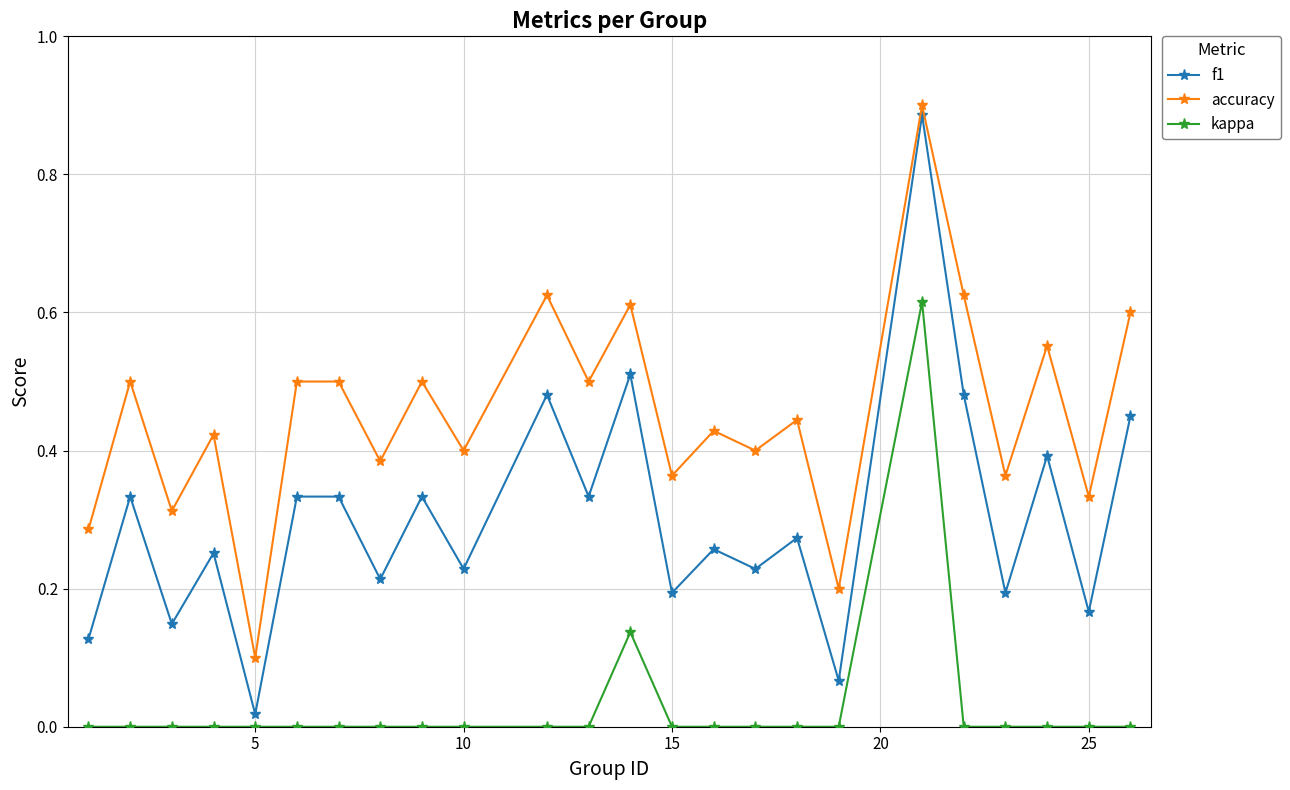

True or false: accuracy and kappa intersect in this chart.

False